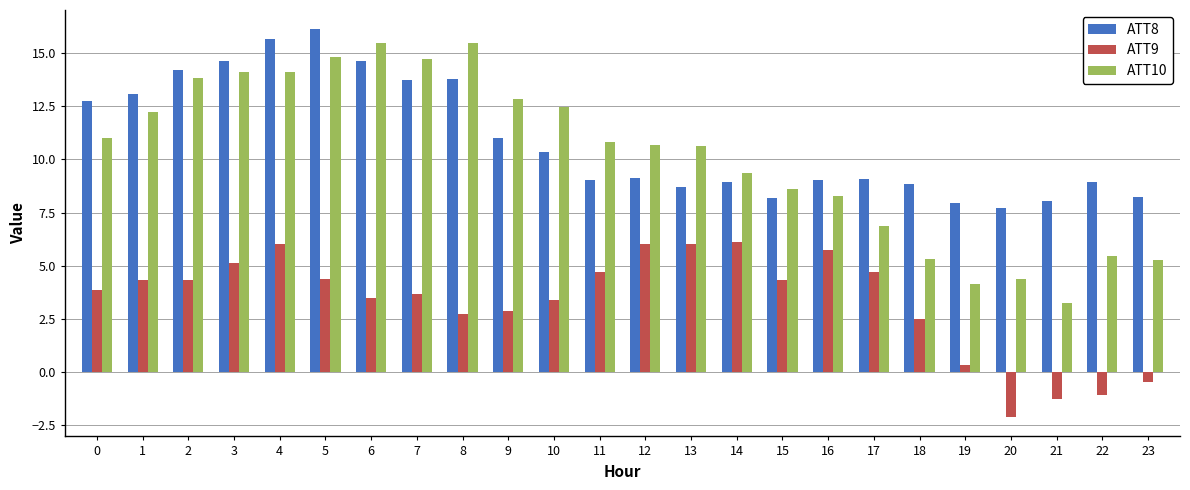

At 11, list the series in order from smallest to largest.

ATT9, ATT8, ATT10